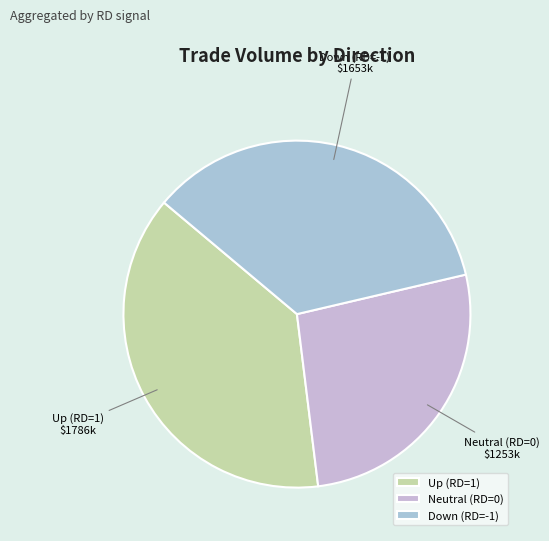

Approximately how many times larger is the value at Down (RD=-1) compared to Neutral (RD=0)?

1.3